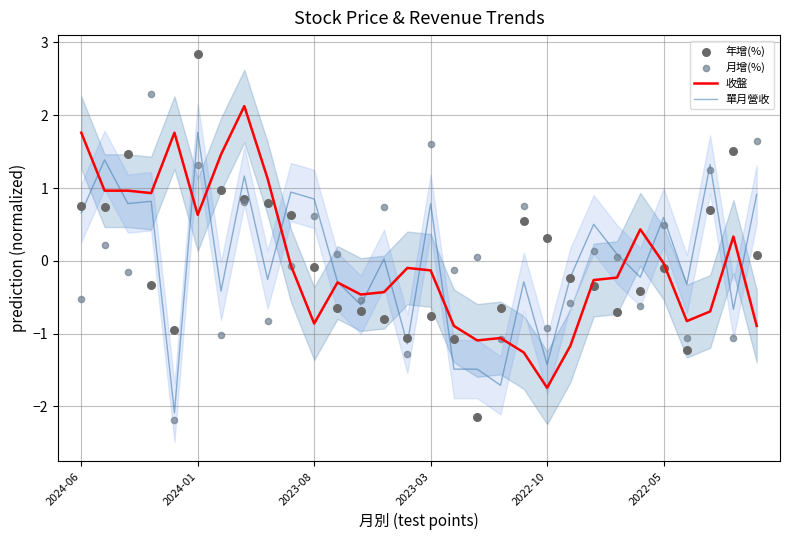

At how many categories does at least one series exceed 2?

3